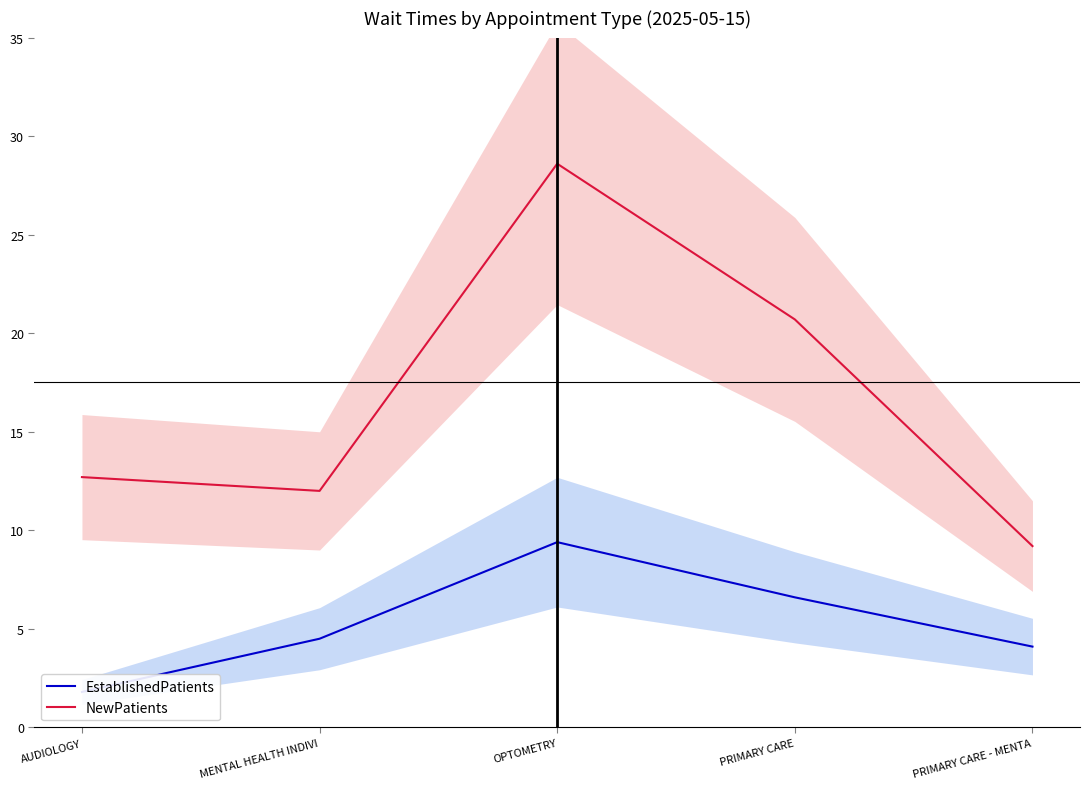

What is the total value across all series at PRIMARY CARE - MENTA?

13.3